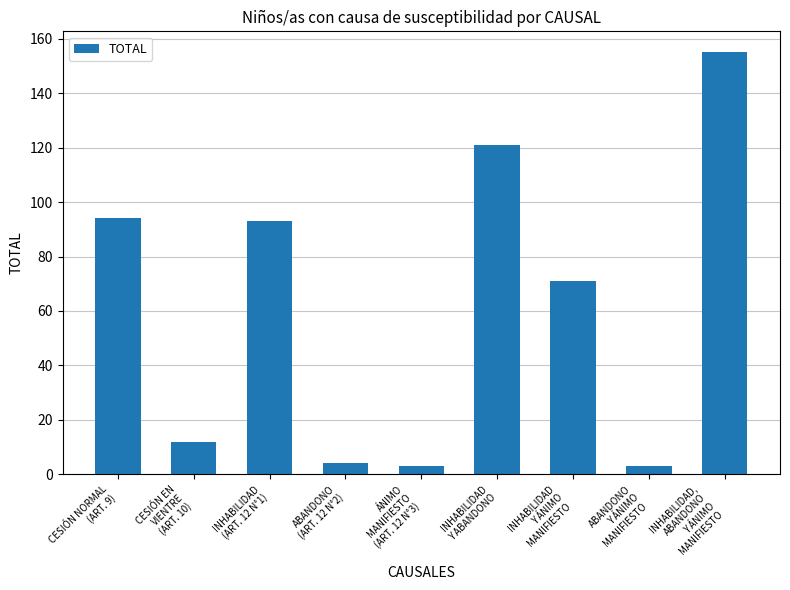

Reading right to left, list all the values displayed in this chart.

INHABILIDAD,
ABANDONO
Y ÁNIMO
MANIFIESTO=155	ABANDONO
Y ÁNIMO
MANIFIESTO=3	INHABILIDAD
Y ÁNIMO
MANIFIESTO=71	INHABILIDAD
Y ABANDONO=121	ÁNIMO
MANIFIESTO
(ART. 12 N°3)=3	ABANDONO
(ART. 12 N°2)=4	INHABILIDAD
(ART. 12 N°1)=93	CESIÓN EN
VIENTRE
(ART. 10)=12	CESIÓN NORMAL
(ART. 9)=94